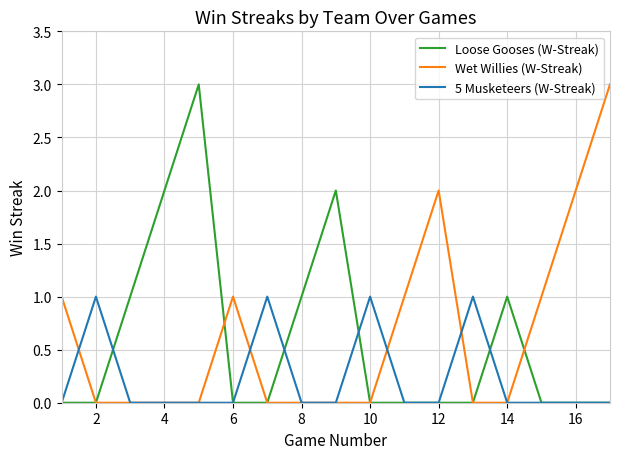

What is the greatest value displayed?

3